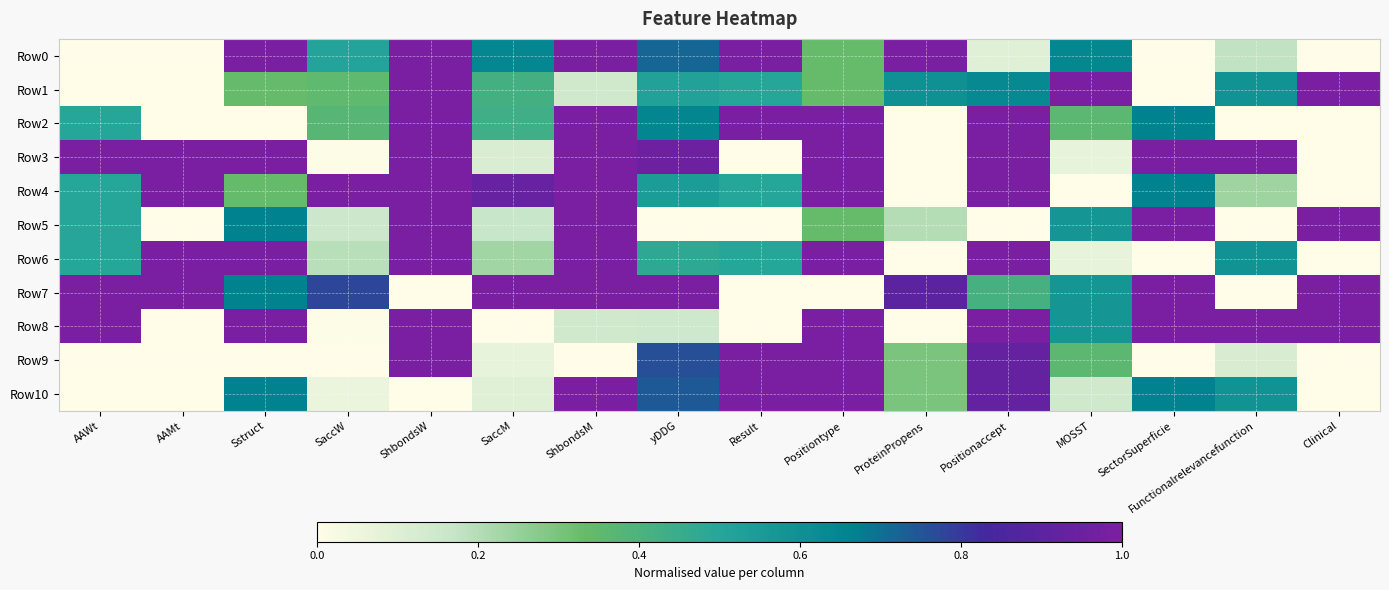

Which series has the largest range (max minus min)?

Row0